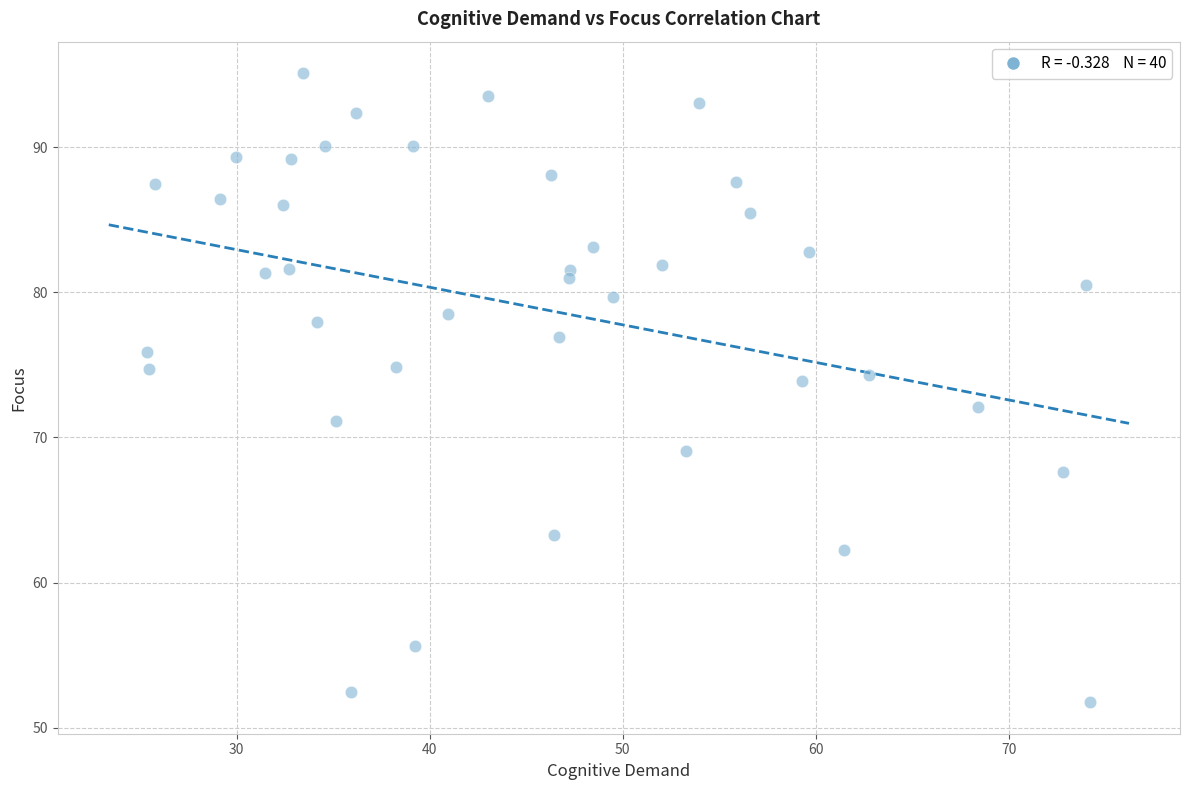

What is the range of Y values (max minus min)?

43.3